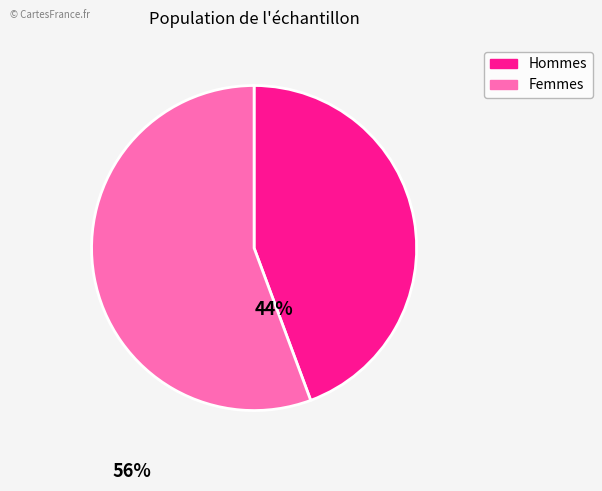

Is there any slice that represents more than half of the pie?

Yes